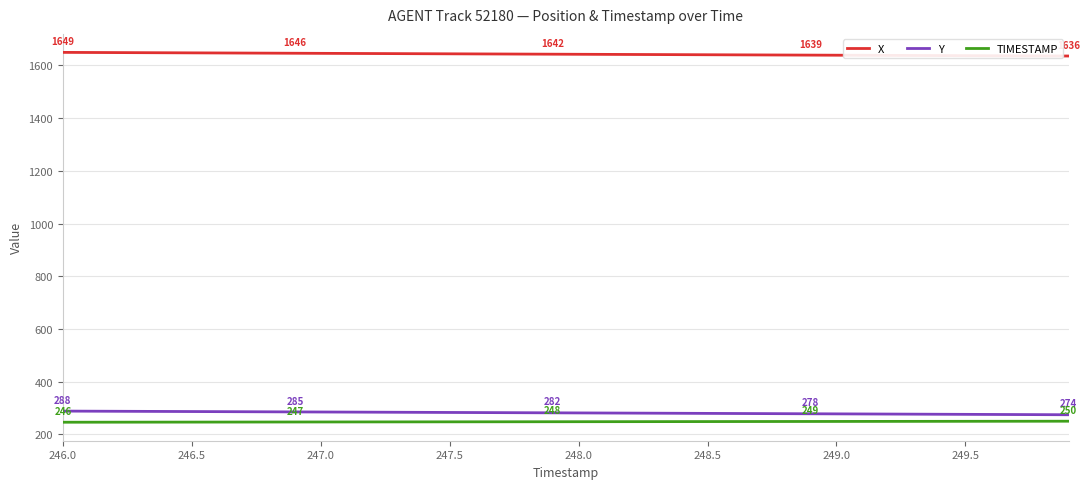

What is the minimum value shown in the chart?

246.0